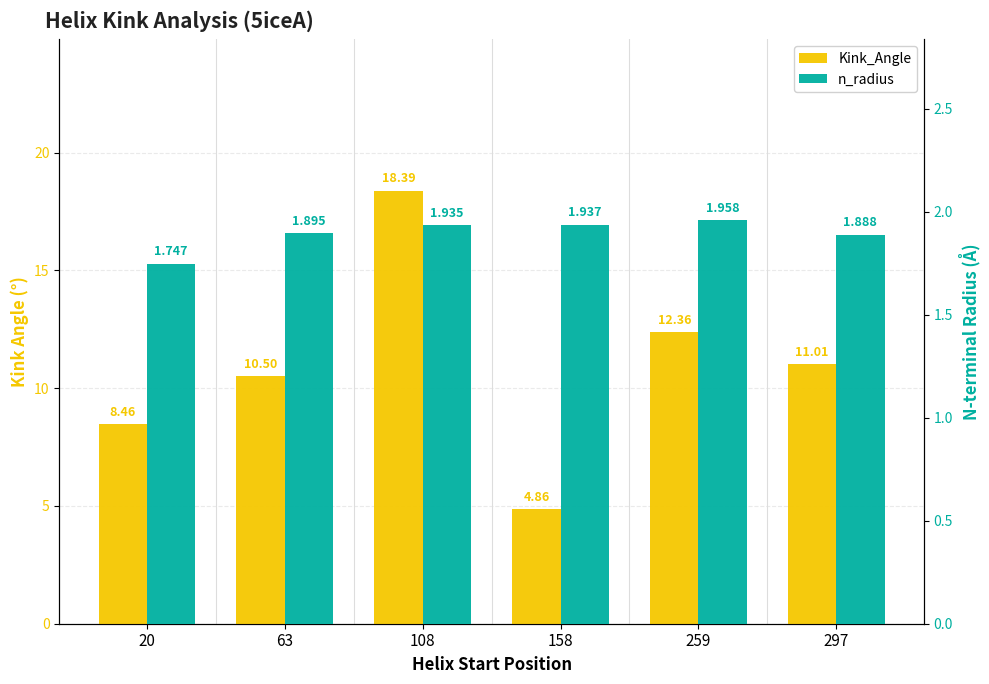

Rank the series at 259 from lowest to highest value.

n_radius, Kink_Angle